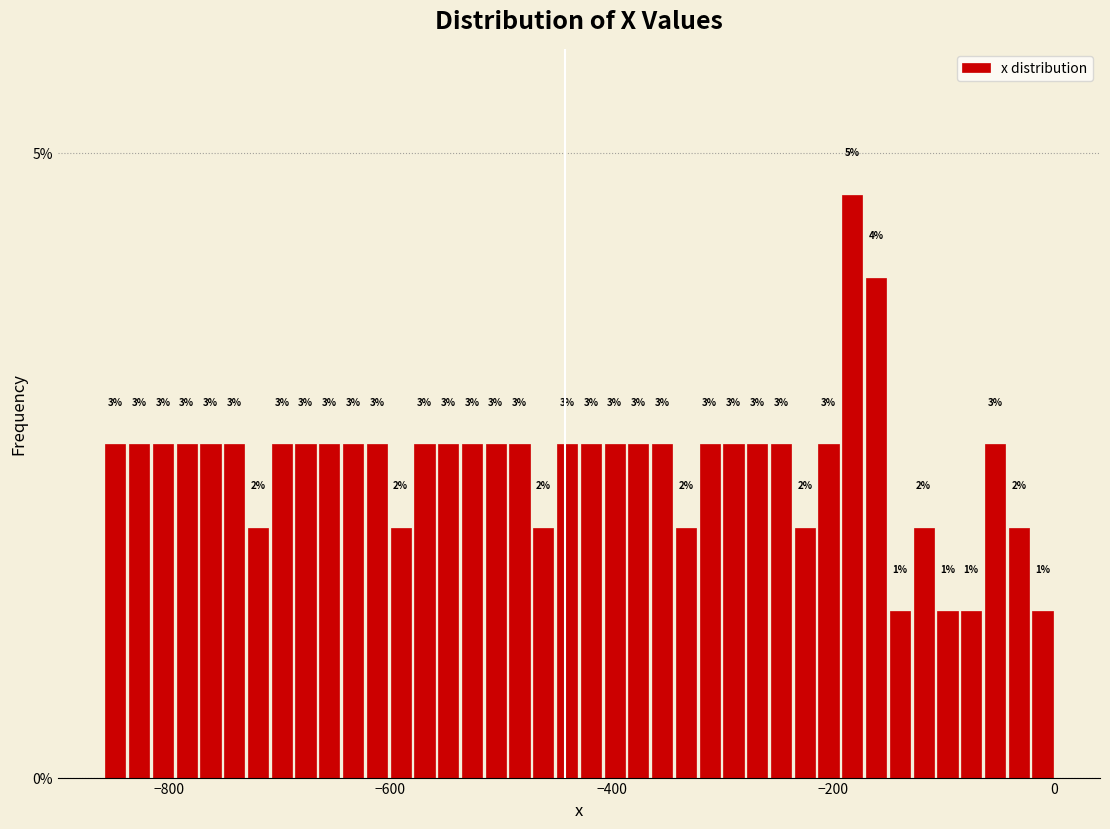

Around what value on the x-axis is the tallest bar? Give the approximate position of its centre, as read against the axis.

-180